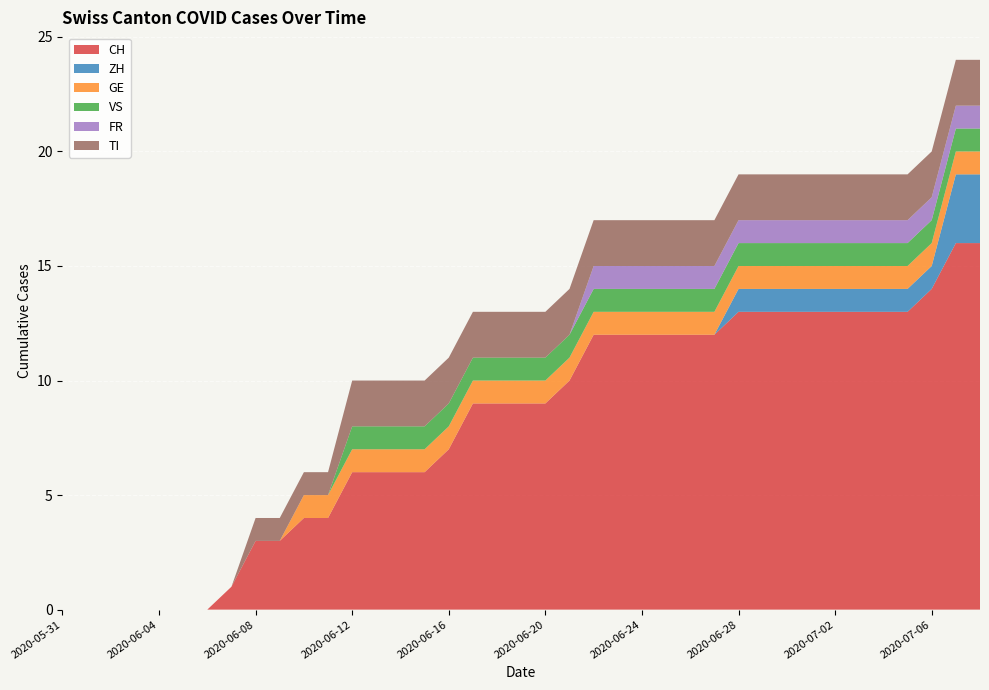

Reading left to right, extract all data points from this chart.

CH: 2020-05-31=0	2020-06-01=0	2020-06-02=0	2020-06-03=0	2020-06-04=0	2020-06-05=0	2020-06-06=0	2020-06-07=1	2020-06-08=3	2020-06-09=3	2020-06-10=4	2020-06-11=4	2020-06-12=6	2020-06-13=6	2020-06-14=6	2020-06-15=6	2020-06-16=7	2020-06-17=9	2020-06-18=9	2020-06-19=9	2020-06-20=9	2020-06-21=10	2020-06-22=12	2020-06-23=12	2020-06-24=12	2020-06-25=12	2020-06-26=12	2020-06-27=12	2020-06-28=13	2020-06-29=13	2020-06-30=13	2020-07-01=13	2020-07-02=13	2020-07-03=13	2020-07-04=13	2020-07-05=13	2020-07-06=14	2020-07-07=16	2020-07-08=16
ZH: 2020-05-31=0	2020-06-01=0	2020-06-02=0	2020-06-03=0	2020-06-04=0	2020-06-05=0	2020-06-06=0	2020-06-07=0	2020-06-08=0	2020-06-09=0	2020-06-10=0	2020-06-11=0	2020-06-12=0	2020-06-13=0	2020-06-14=0	2020-06-15=0	2020-06-16=0	2020-06-17=0	2020-06-18=0	2020-06-19=0	2020-06-20=0	2020-06-21=0	2020-06-22=0	2020-06-23=0	2020-06-24=0	2020-06-25=0	2020-06-26=0	2020-06-27=0	2020-06-28=1	2020-06-29=1	2020-06-30=1	2020-07-01=1	2020-07-02=1	2020-07-03=1	2020-07-04=1	2020-07-05=1	2020-07-06=1	2020-07-07=3	2020-07-08=3
GE: 2020-05-31=0	2020-06-01=0	2020-06-02=0	2020-06-03=0	2020-06-04=0	2020-06-05=0	2020-06-06=0	2020-06-07=0	2020-06-08=0	2020-06-09=0	2020-06-10=1	2020-06-11=1	2020-06-12=1	2020-06-13=1	2020-06-14=1	2020-06-15=1	2020-06-16=1	2020-06-17=1	2020-06-18=1	2020-06-19=1	2020-06-20=1	2020-06-21=1	2020-06-22=1	2020-06-23=1	2020-06-24=1	2020-06-25=1	2020-06-26=1	2020-06-27=1	2020-06-28=1	2020-06-29=1	2020-06-30=1	2020-07-01=1	2020-07-02=1	2020-07-03=1	2020-07-04=1	2020-07-05=1	2020-07-06=1	2020-07-07=1	2020-07-08=1
VS: 2020-05-31=0	2020-06-01=0	2020-06-02=0	2020-06-03=0	2020-06-04=0	2020-06-05=0	2020-06-06=0	2020-06-07=0	2020-06-08=0	2020-06-09=0	2020-06-10=0	2020-06-11=0	2020-06-12=1	2020-06-13=1	2020-06-14=1	2020-06-15=1	2020-06-16=1	2020-06-17=1	2020-06-18=1	2020-06-19=1	2020-06-20=1	2020-06-21=1	2020-06-22=1	2020-06-23=1	2020-06-24=1	2020-06-25=1	2020-06-26=1	2020-06-27=1	2020-06-28=1	2020-06-29=1	2020-06-30=1	2020-07-01=1	2020-07-02=1	2020-07-03=1	2020-07-04=1	2020-07-05=1	2020-07-06=1	2020-07-07=1	2020-07-08=1
FR: 2020-05-31=0	2020-06-01=0	2020-06-02=0	2020-06-03=0	2020-06-04=0	2020-06-05=0	2020-06-06=0	2020-06-07=0	2020-06-08=0	2020-06-09=0	2020-06-10=0	2020-06-11=0	2020-06-12=0	2020-06-13=0	2020-06-14=0	2020-06-15=0	2020-06-16=0	2020-06-17=0	2020-06-18=0	2020-06-19=0	2020-06-20=0	2020-06-21=0	2020-06-22=1	2020-06-23=1	2020-06-24=1	2020-06-25=1	2020-06-26=1	2020-06-27=1	2020-06-28=1	2020-06-29=1	2020-06-30=1	2020-07-01=1	2020-07-02=1	2020-07-03=1	2020-07-04=1	2020-07-05=1	2020-07-06=1	2020-07-07=1	2020-07-08=1
TI: 2020-05-31=0	2020-06-01=0	2020-06-02=0	2020-06-03=0	2020-06-04=0	2020-06-05=0	2020-06-06=0	2020-06-07=0	2020-06-08=1	2020-06-09=1	2020-06-10=1	2020-06-11=1	2020-06-12=2	2020-06-13=2	2020-06-14=2	2020-06-15=2	2020-06-16=2	2020-06-17=2	2020-06-18=2	2020-06-19=2	2020-06-20=2	2020-06-21=2	2020-06-22=2	2020-06-23=2	2020-06-24=2	2020-06-25=2	2020-06-26=2	2020-06-27=2	2020-06-28=2	2020-06-29=2	2020-06-30=2	2020-07-01=2	2020-07-02=2	2020-07-03=2	2020-07-04=2	2020-07-05=2	2020-07-06=2	2020-07-07=2	2020-07-08=2